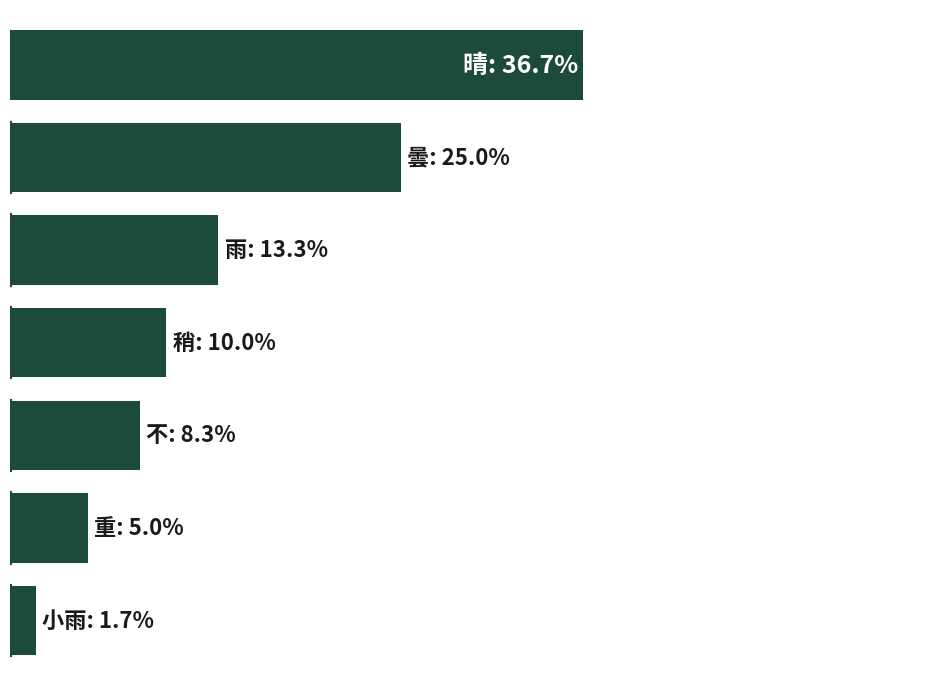

Are the bars horizontal?

Yes